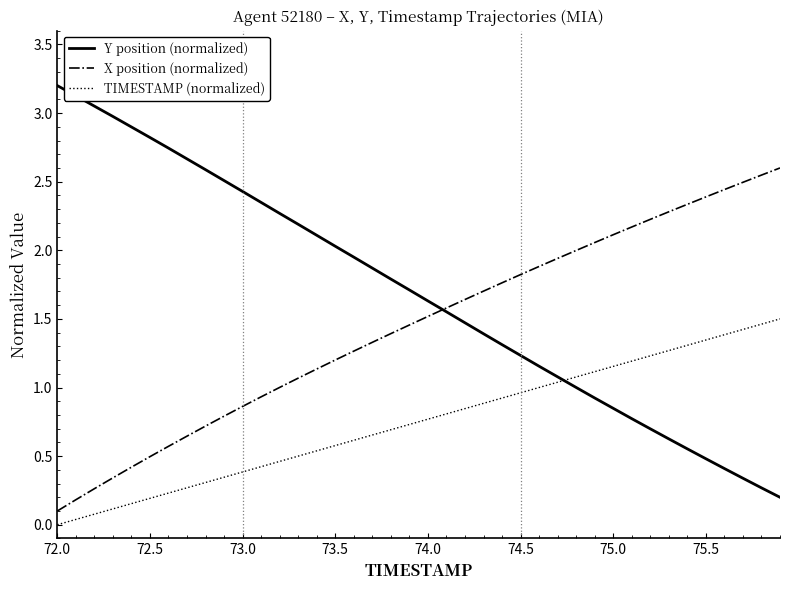

List the series in order of their peak value, lowest first.

TIMESTAMP (normalized), X position (normalized), Y position (normalized)